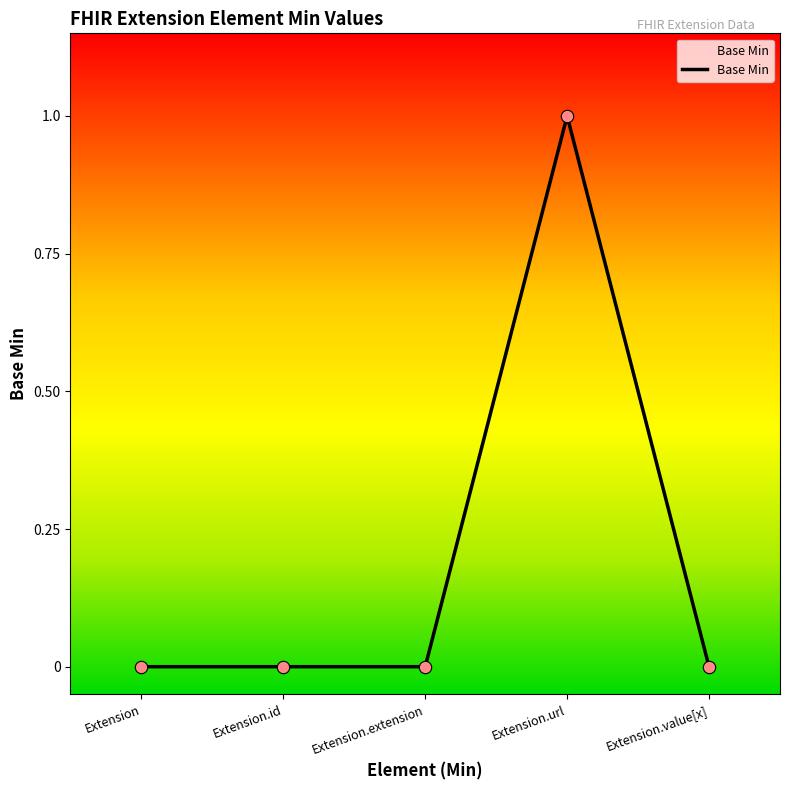

What is the change in value from Extension.url to Extension.value[x]?

-1